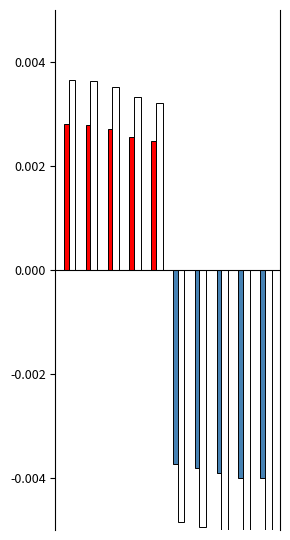

How many v2 (scaled) values are between 0 and 1?

5